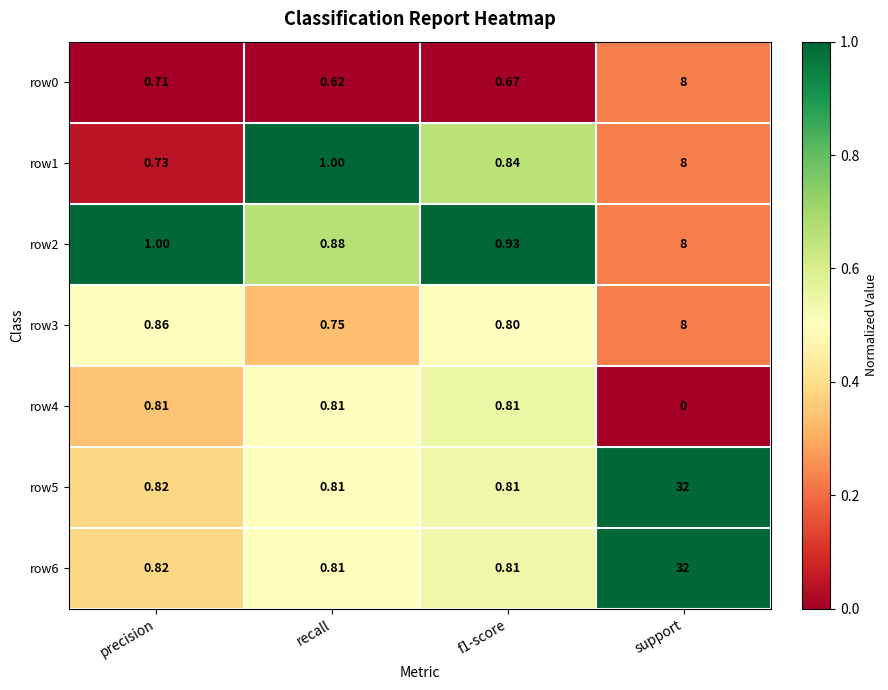

At which label is row1 closest to 4?

recall